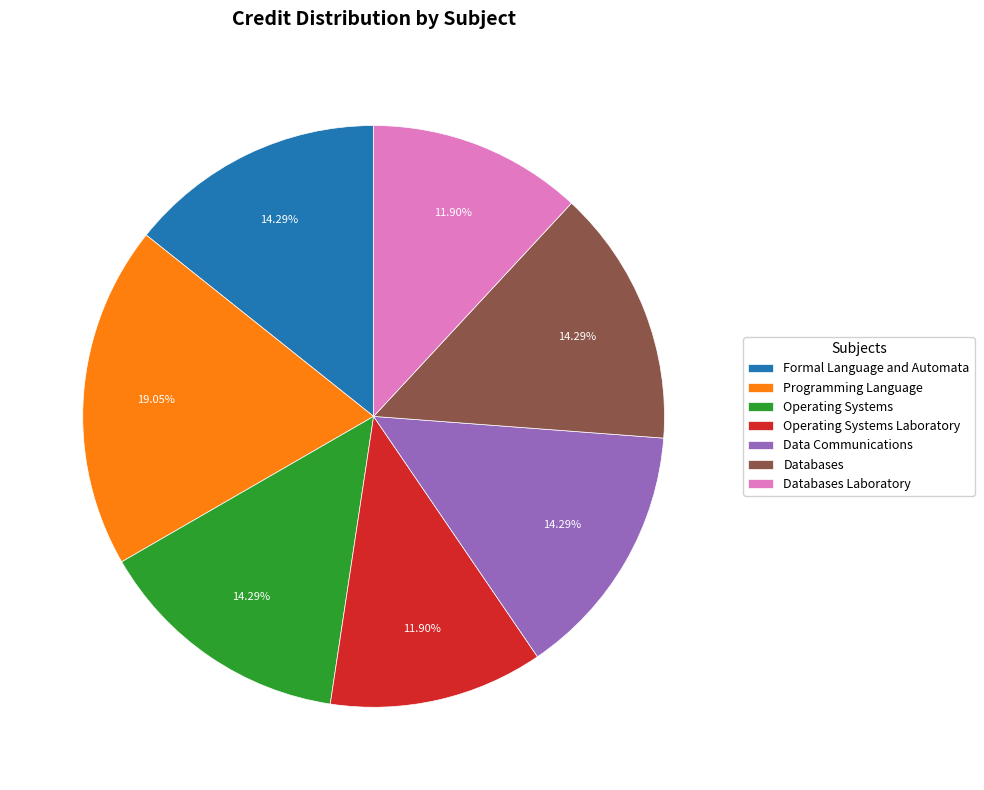

Does any single category account for the majority?

No